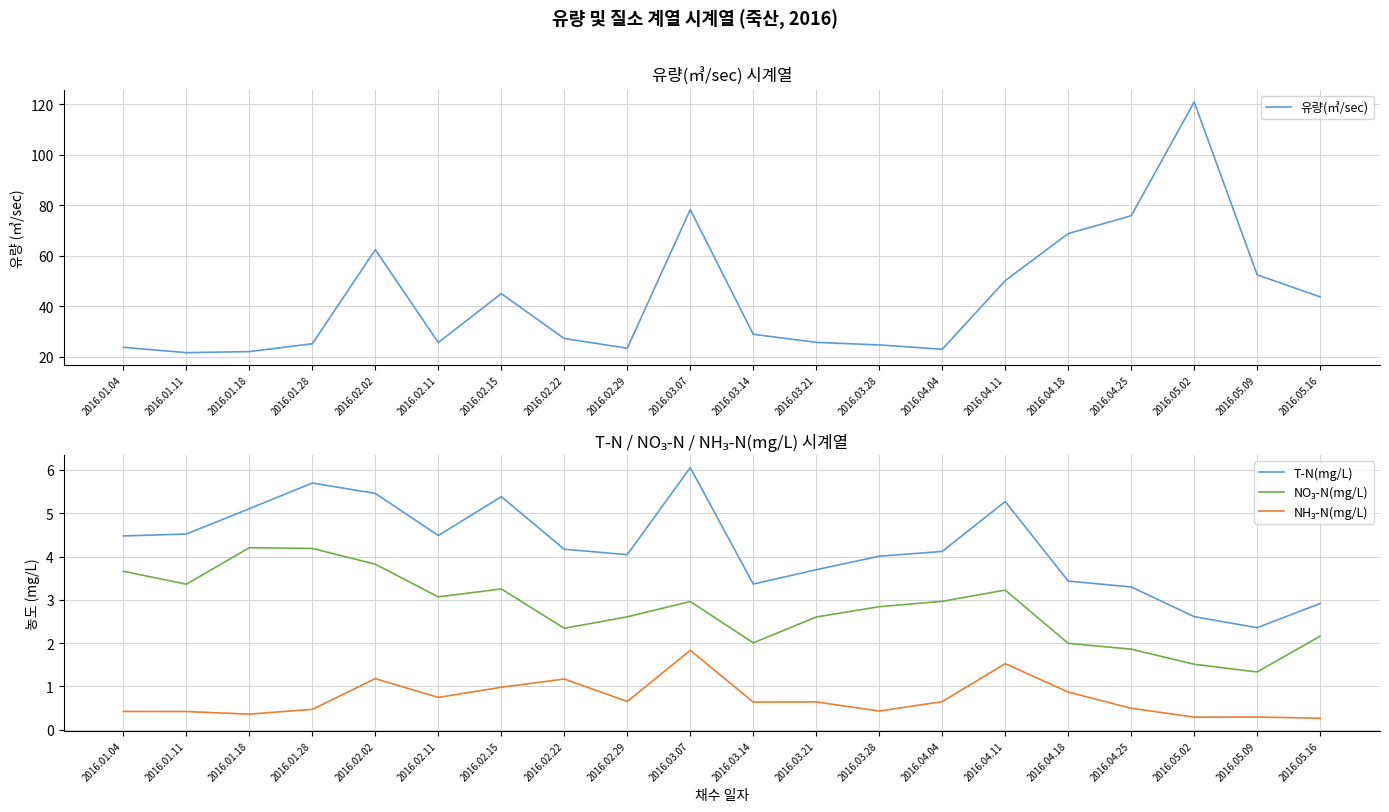

At which label does NO₃-N(mg/L) first exceed 2?

2016.01.04